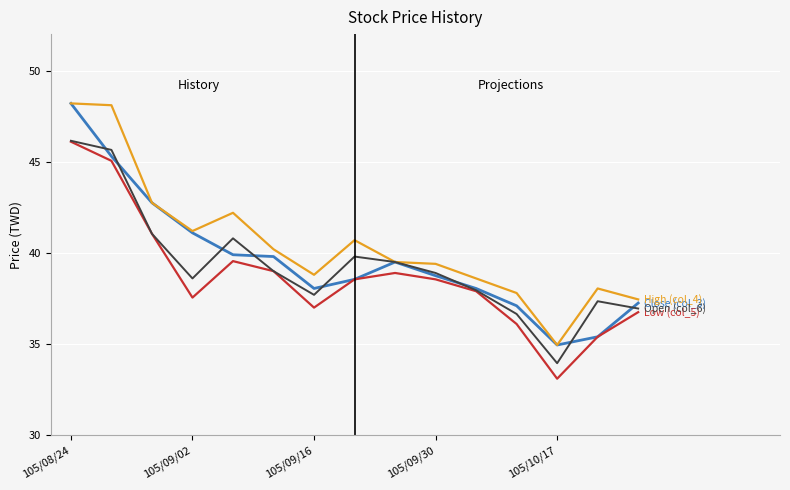

What is the minimum value shown in the chart?

33.1